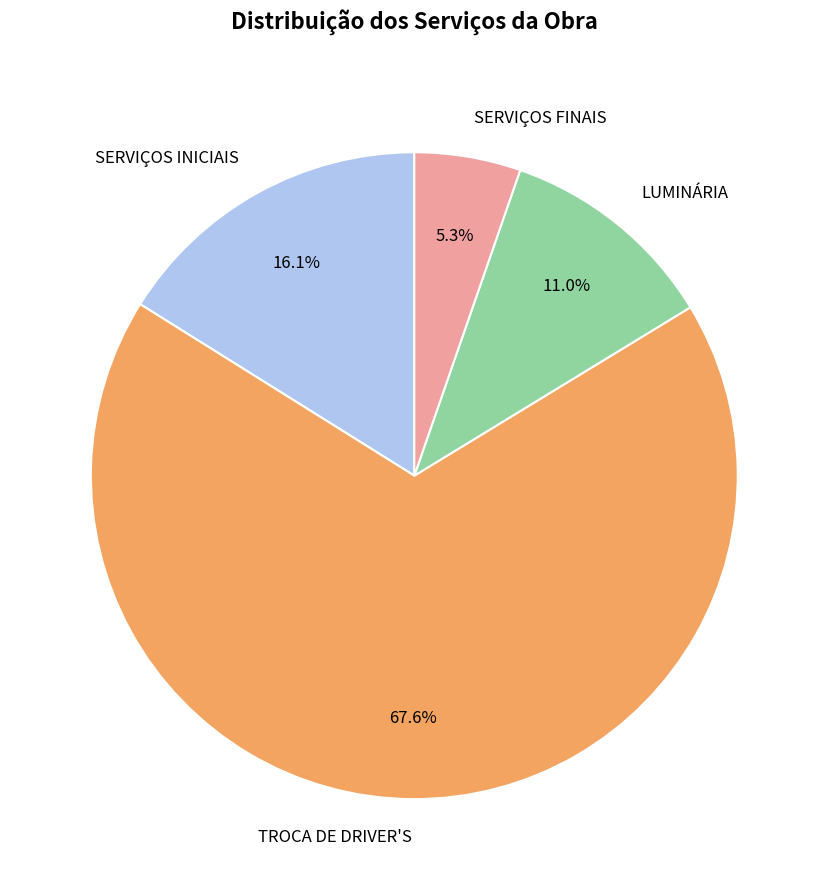

Which has a higher value, LUMINÁRIA or TROCA DE DRIVER'S?

TROCA DE DRIVER'S